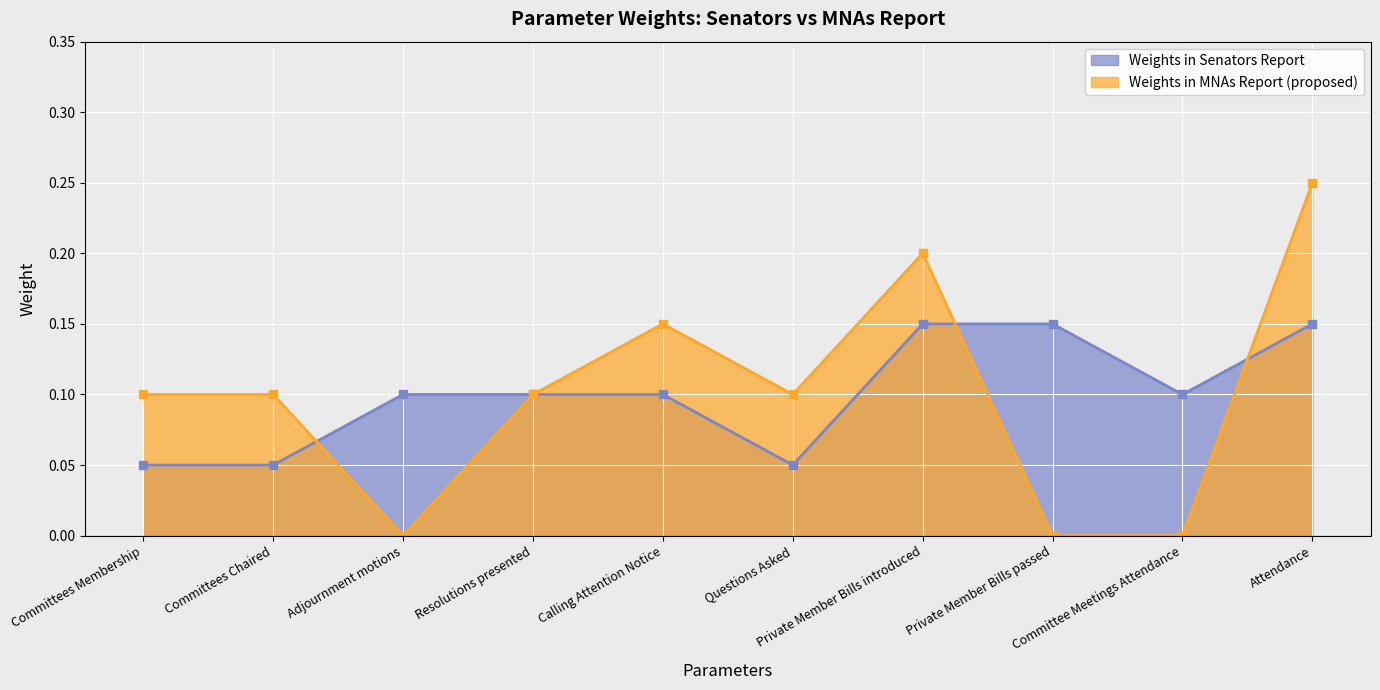

List the series in order of their peak value, lowest first.

Weights in Senators Report, Weights in MNAs Report (proposed)